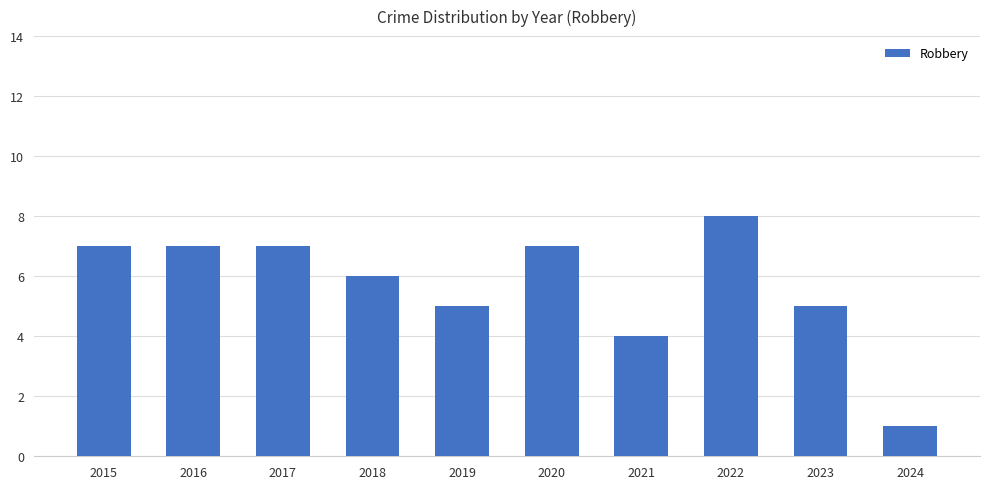

The chart shows a value of 5 at 2023. True or false?

True